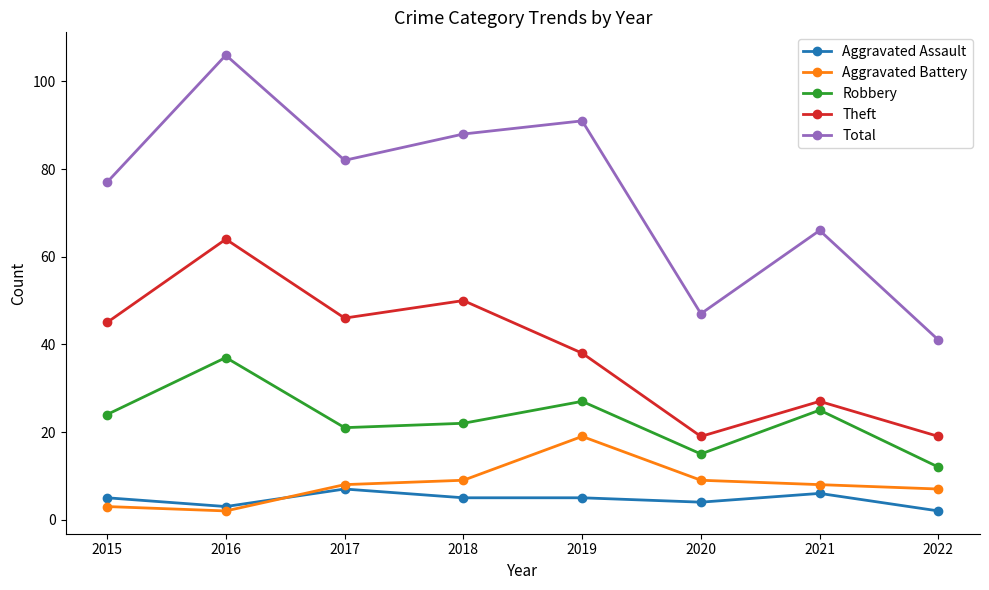

How many distinct data groups are displayed?

5